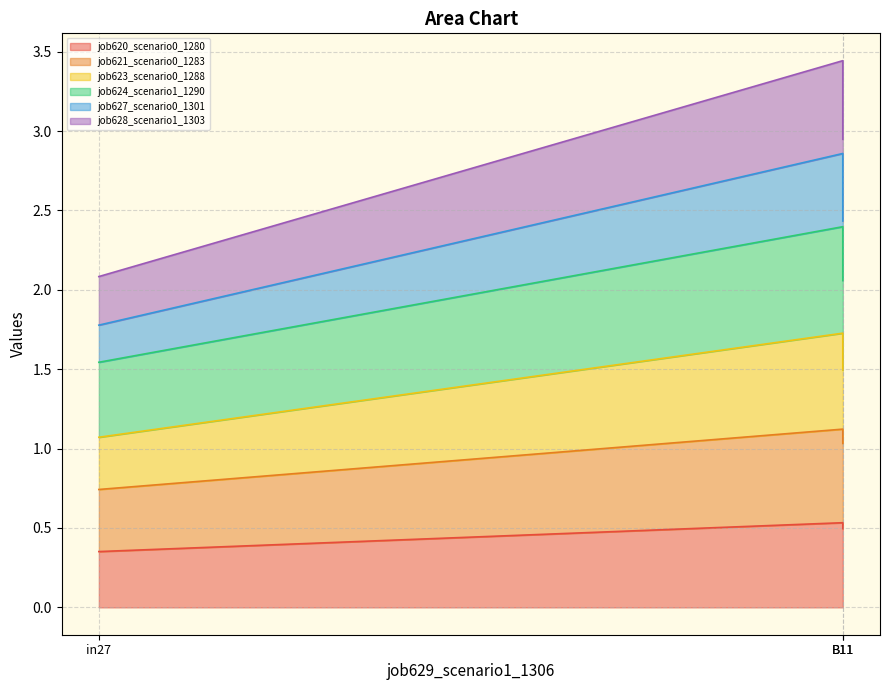

How many lines are shown in the chart?

6